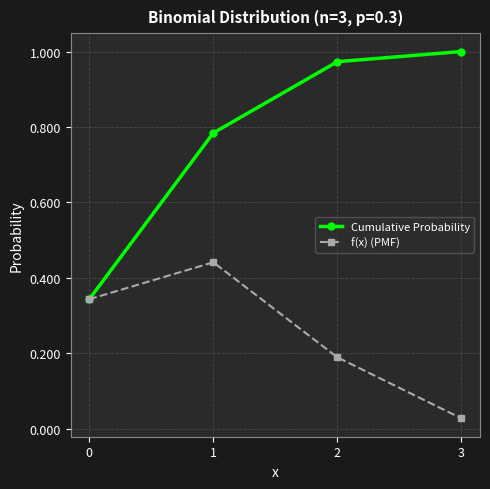

Rank the series by their average value, from lowest to highest.

f(x) (PMF), Cumulative Probability